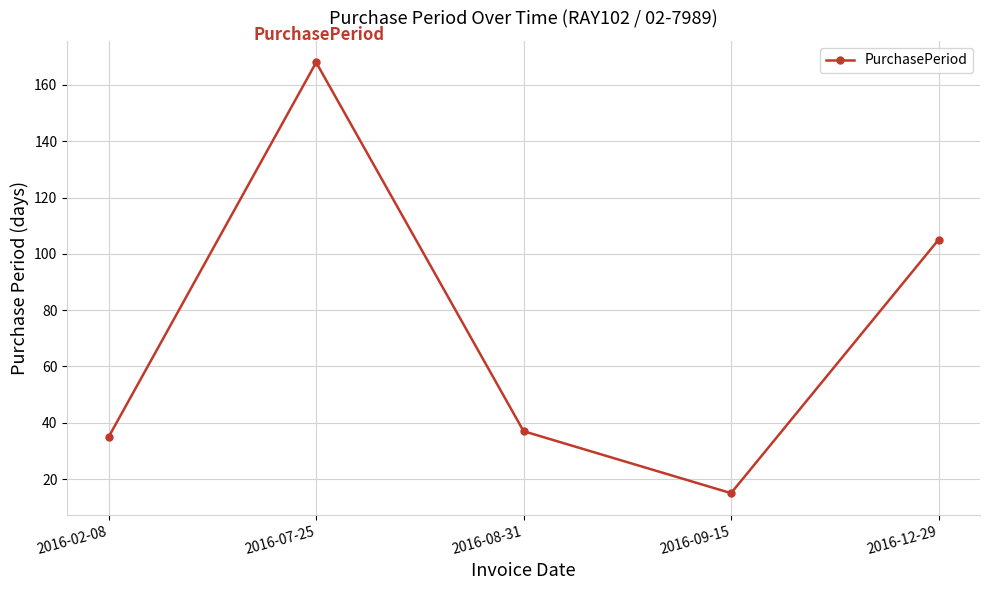

Which has a higher value, 2016-02-08 or 2016-09-15?

2016-02-08